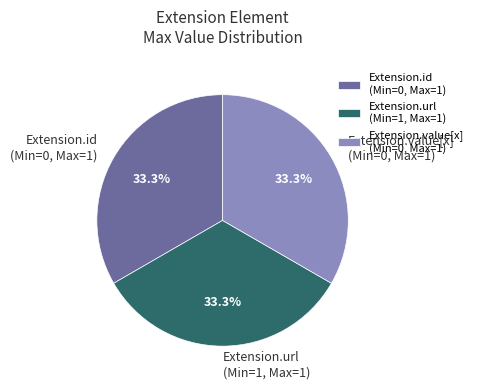

Combined, do Extension.value[x] (Min=0, Max=1) and Extension.url (Min=1, Max=1) account for over 50%?

Yes